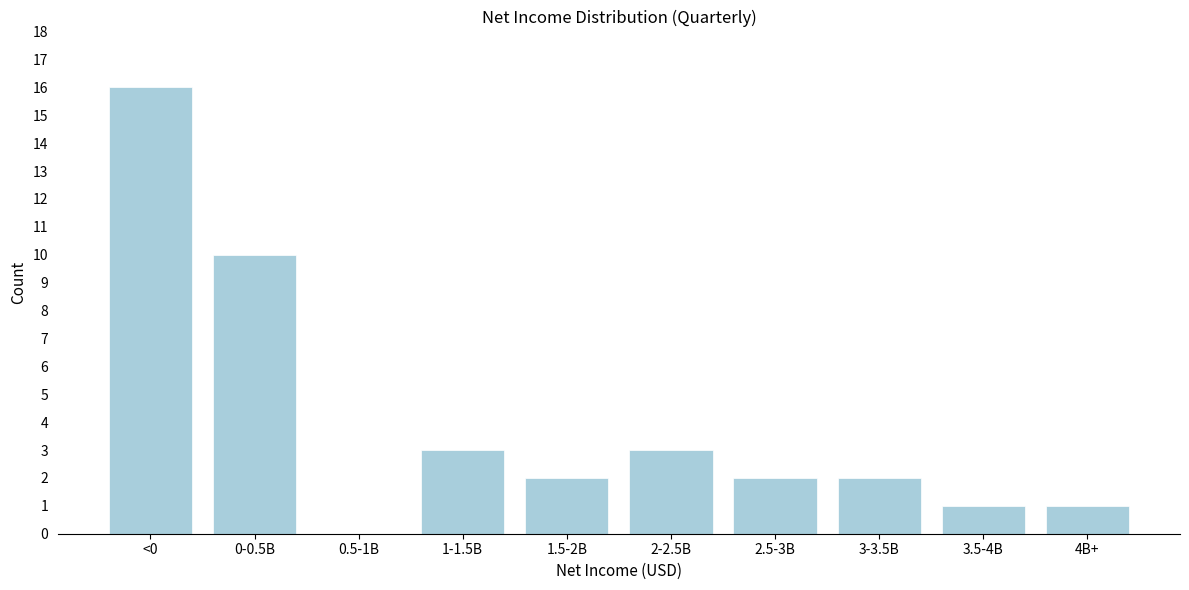

Reading right to left, extract all data points from this chart.

4B+=1	3.5-4B=1	3-3.5B=2	2.5-3B=2	2-2.5B=3	1.5-2B=2	1-1.5B=3	0.5-1B=0	0-0.5B=10	<0=16